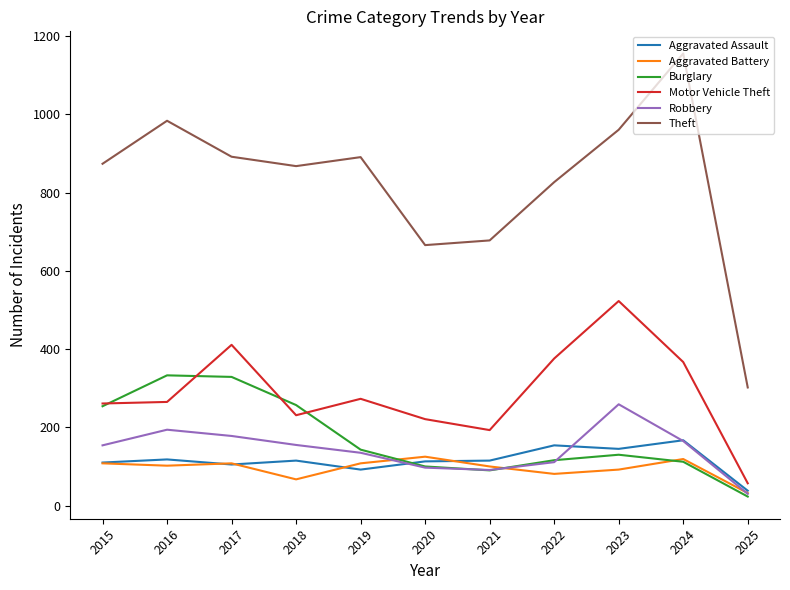

What is the smallest value displayed?

23